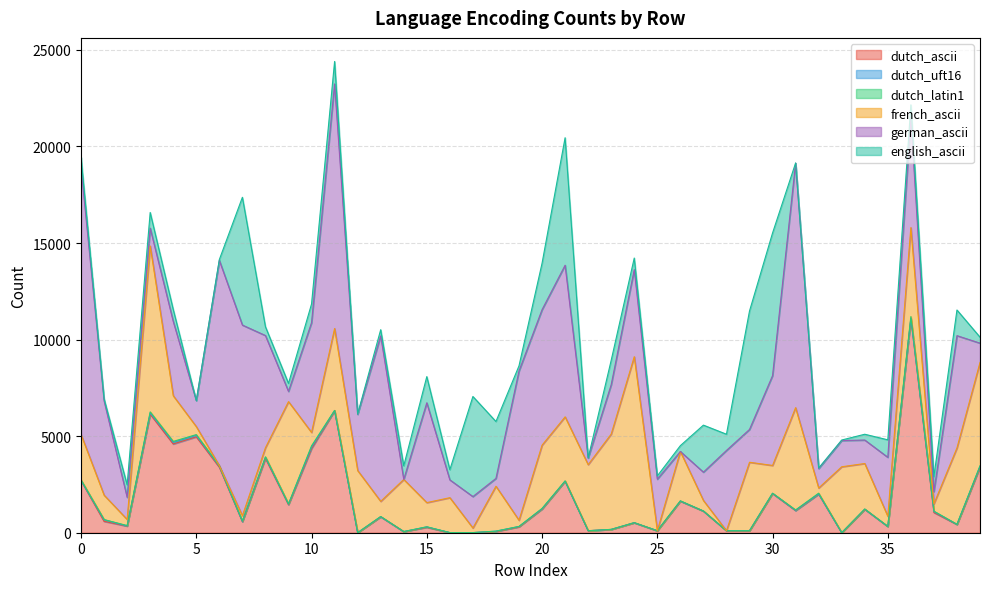

What is the total value across all series at 37?

2914